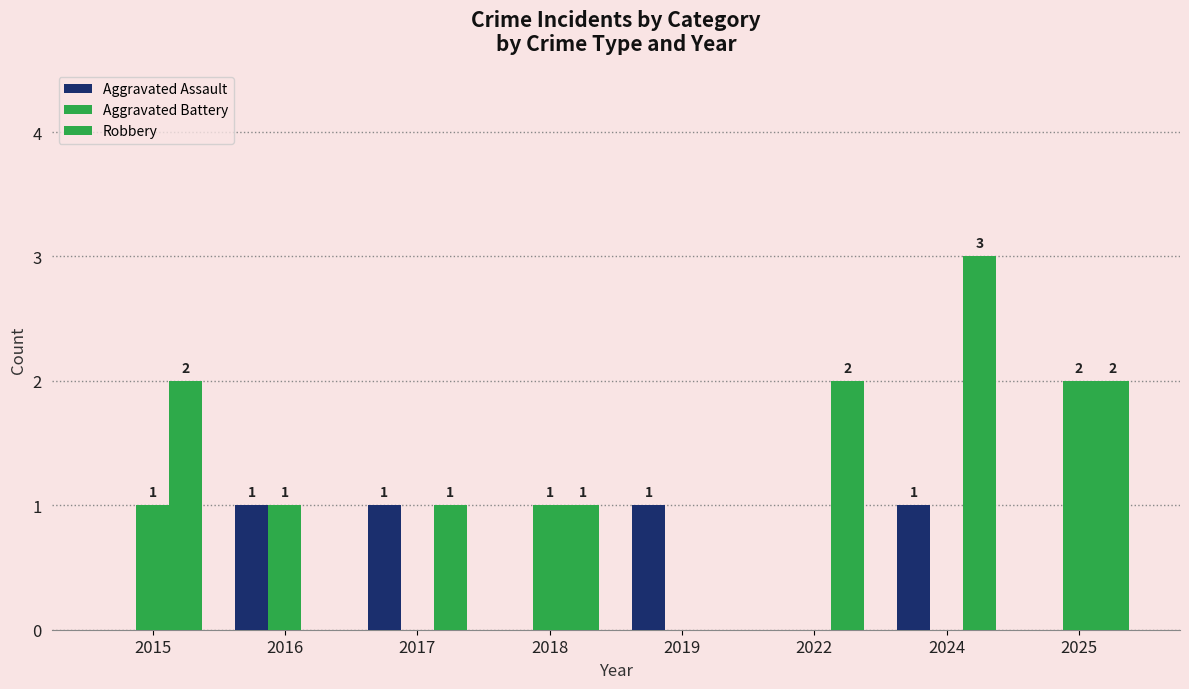

What is the value of the Aggravated Battery bar at the 1st from the left?

1